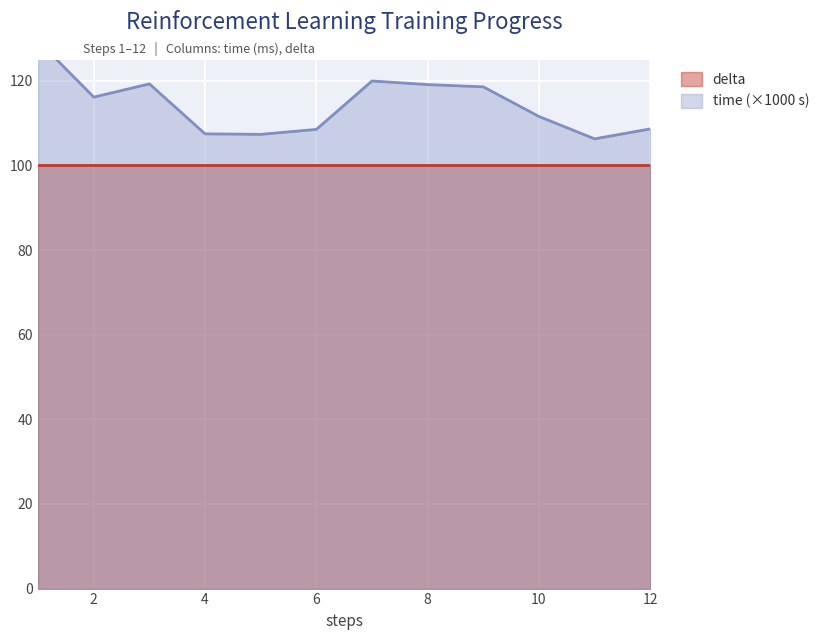

Which label corresponds to the largest value in the chart?

1